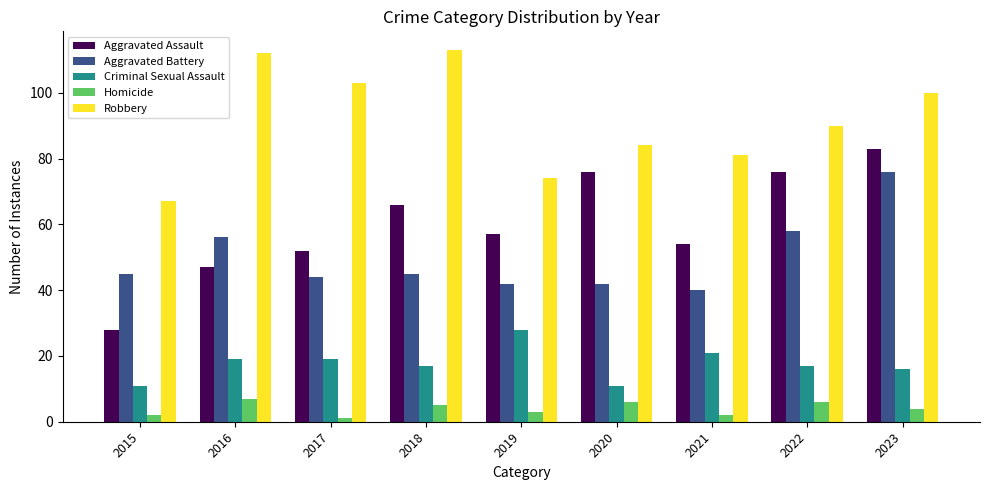

Is it true that Homicide equals 2 at 2022?

False